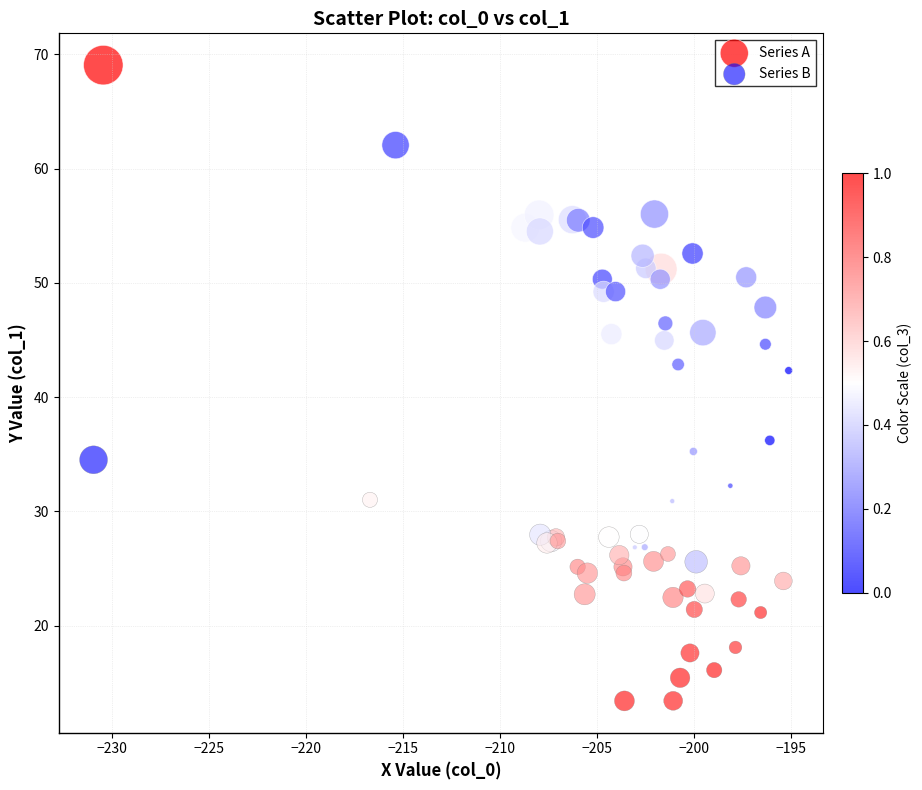

Which series reaches the minimum Y coordinate?

Series B